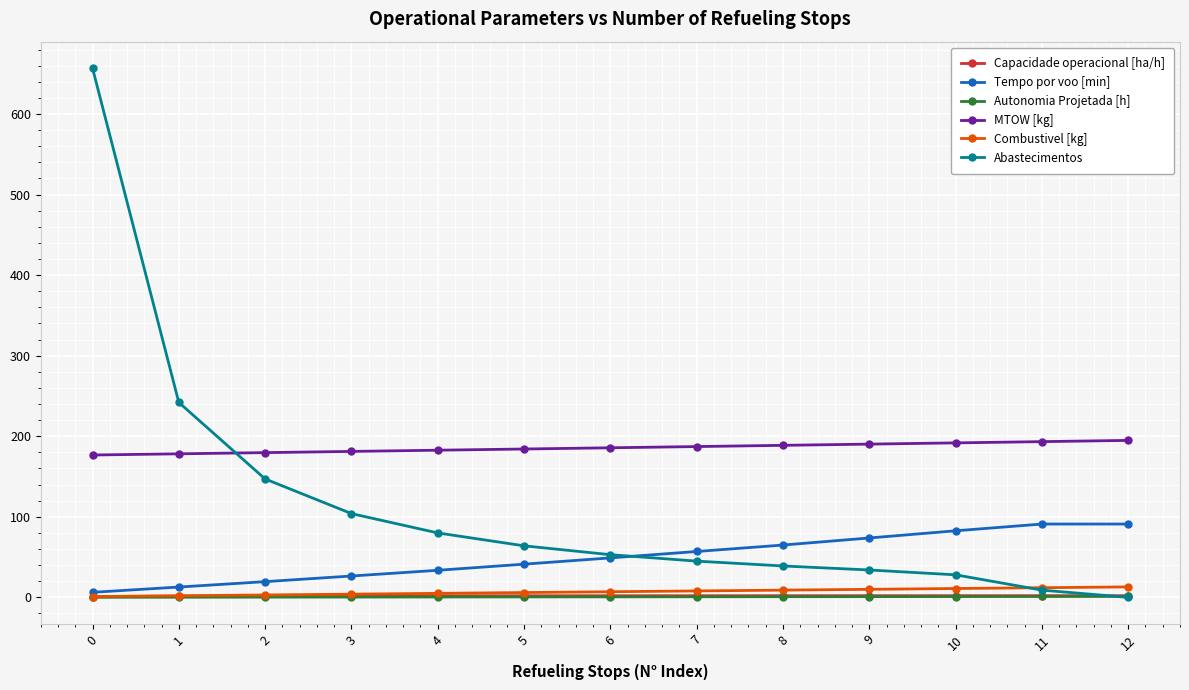

What are all the series names shown in the legend?

Capacidade operacional [ha/h], Tempo por voo [min], Autonomia Projetada [h], MTOW [kg], Combustivel [kg], Abastecimentos